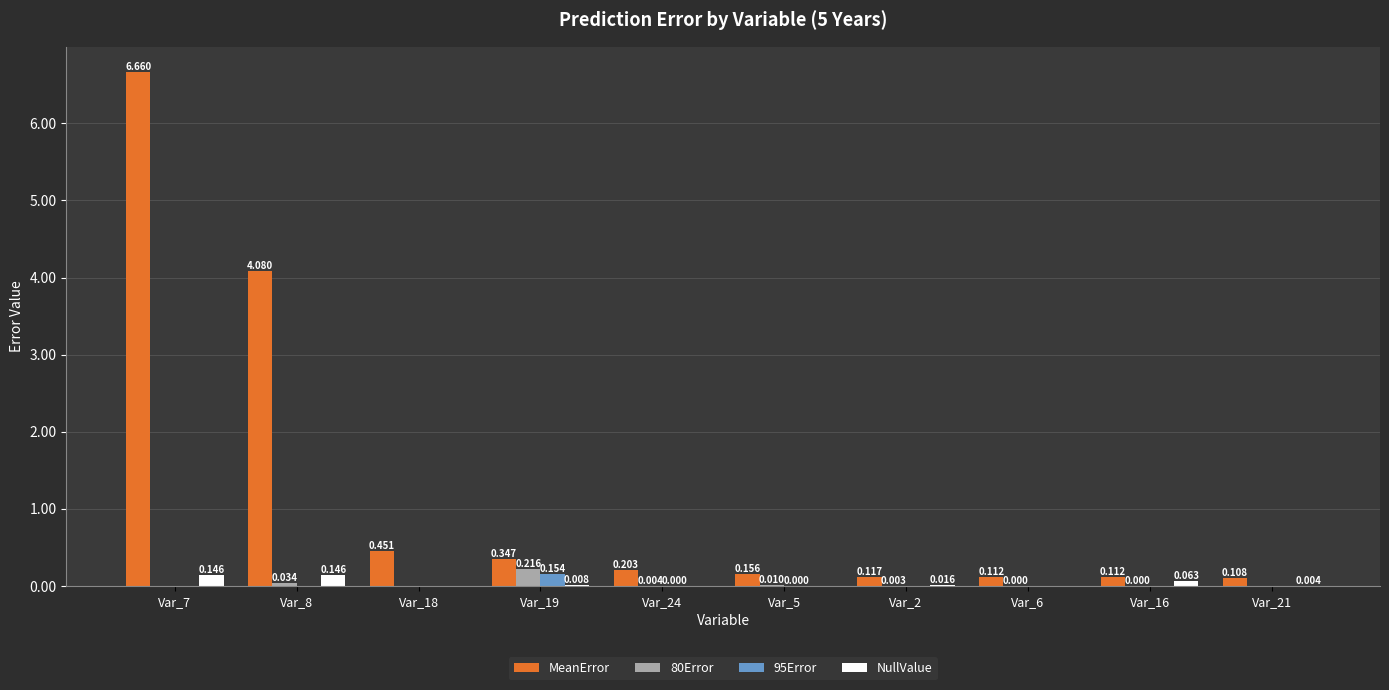

The value of 95Error at Var_16 is 0.0. True or false?

True